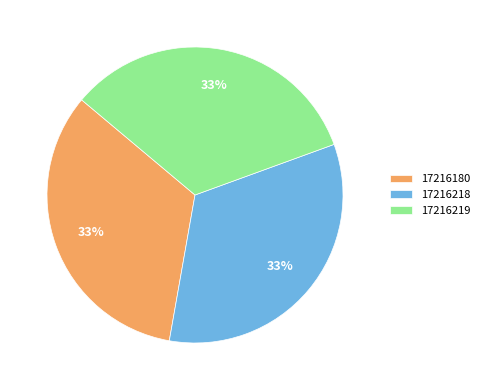

Is it true that 17216218 is 33% of the pie?

True